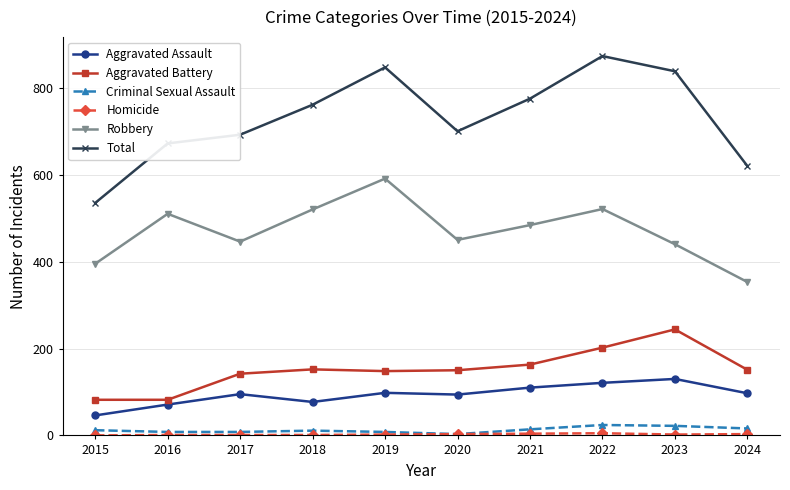

At which category does Total reach its first local peak?

2019